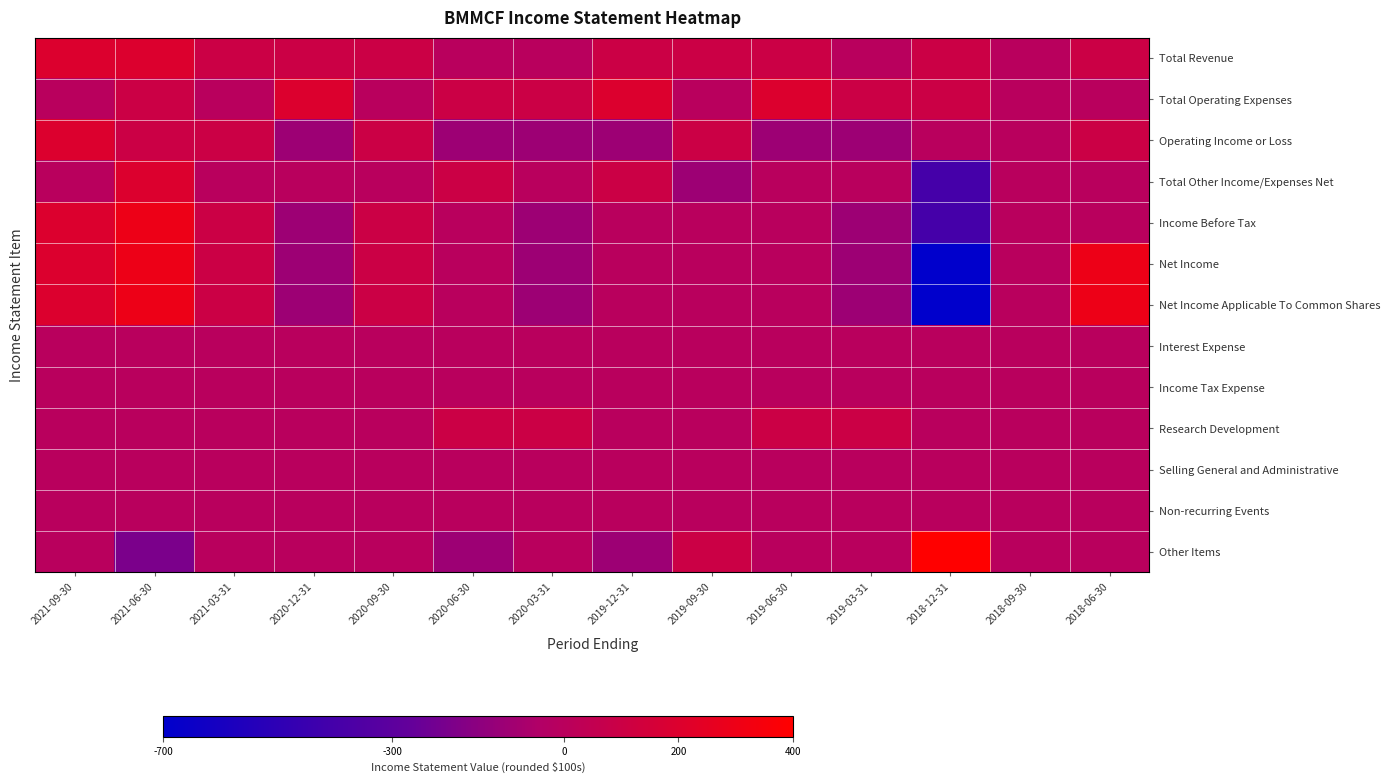

What is the greatest value displayed?

400